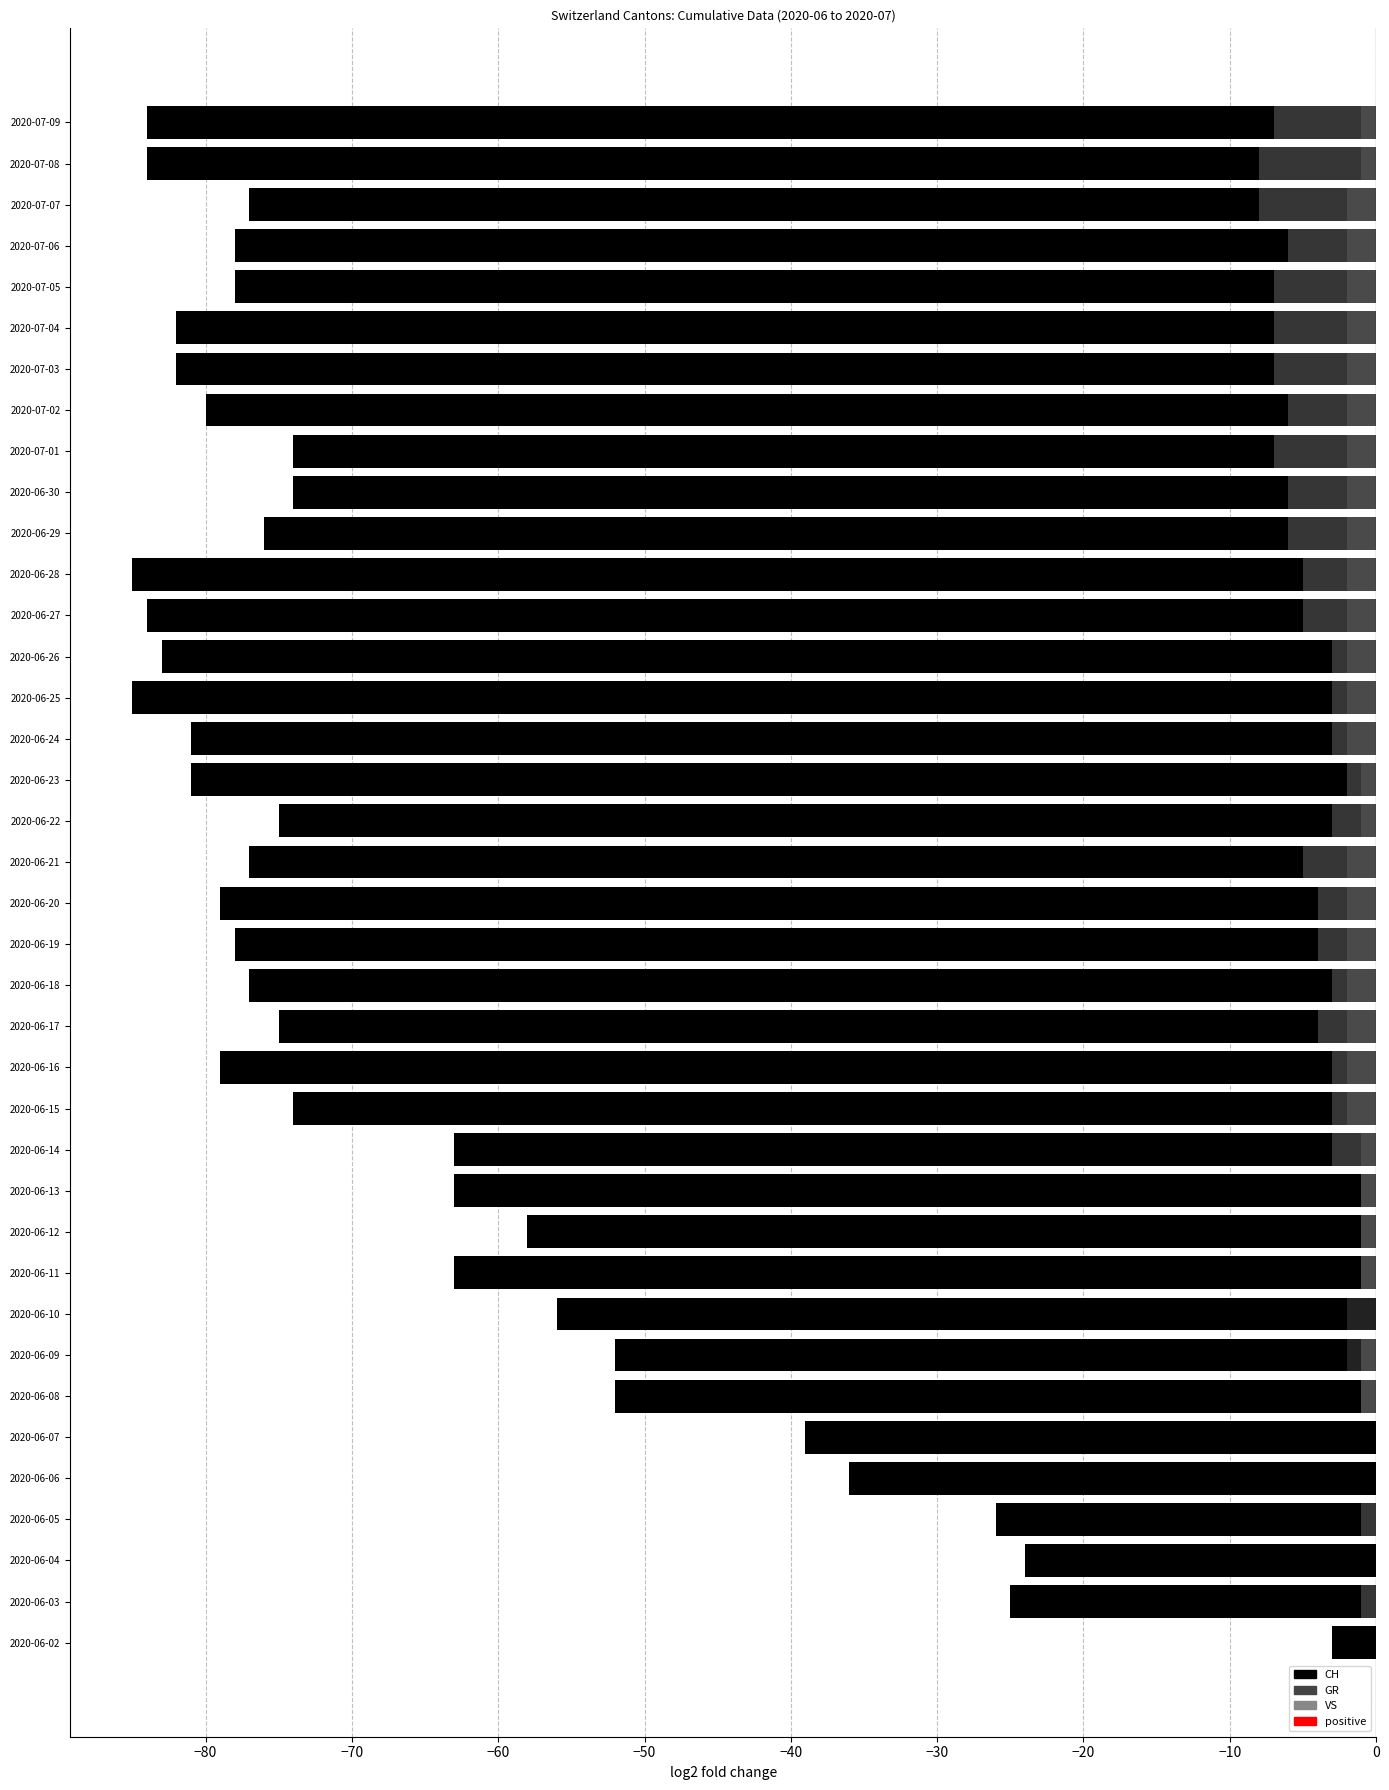

Count the number of categories in the chart.

38